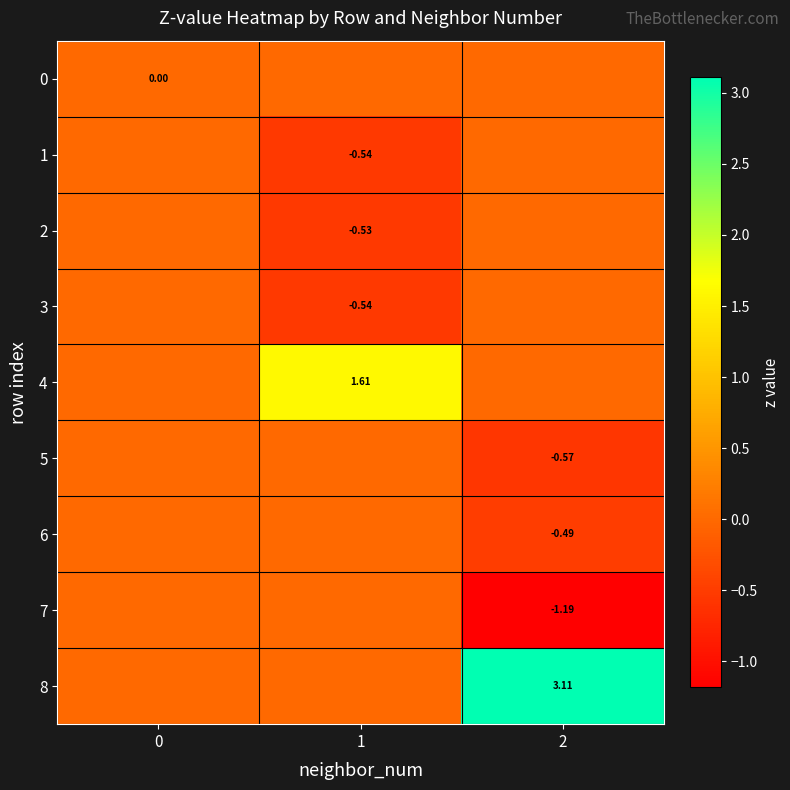

Rank the series at 0 from lowest to highest value.

0, 1, 2, 3, 4, 5, 6, 7, 8